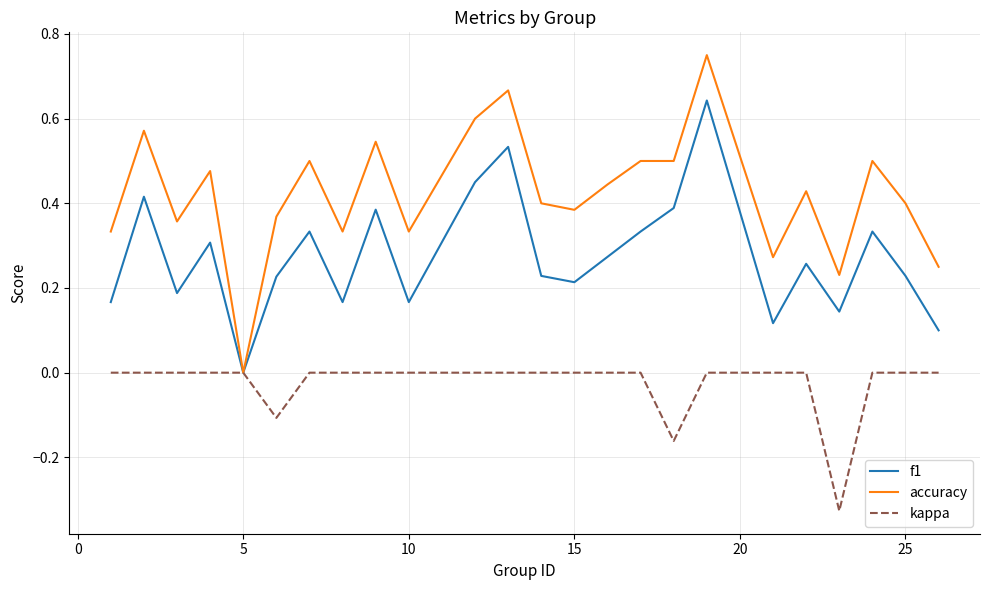

Which series has the largest total across all categories?

accuracy